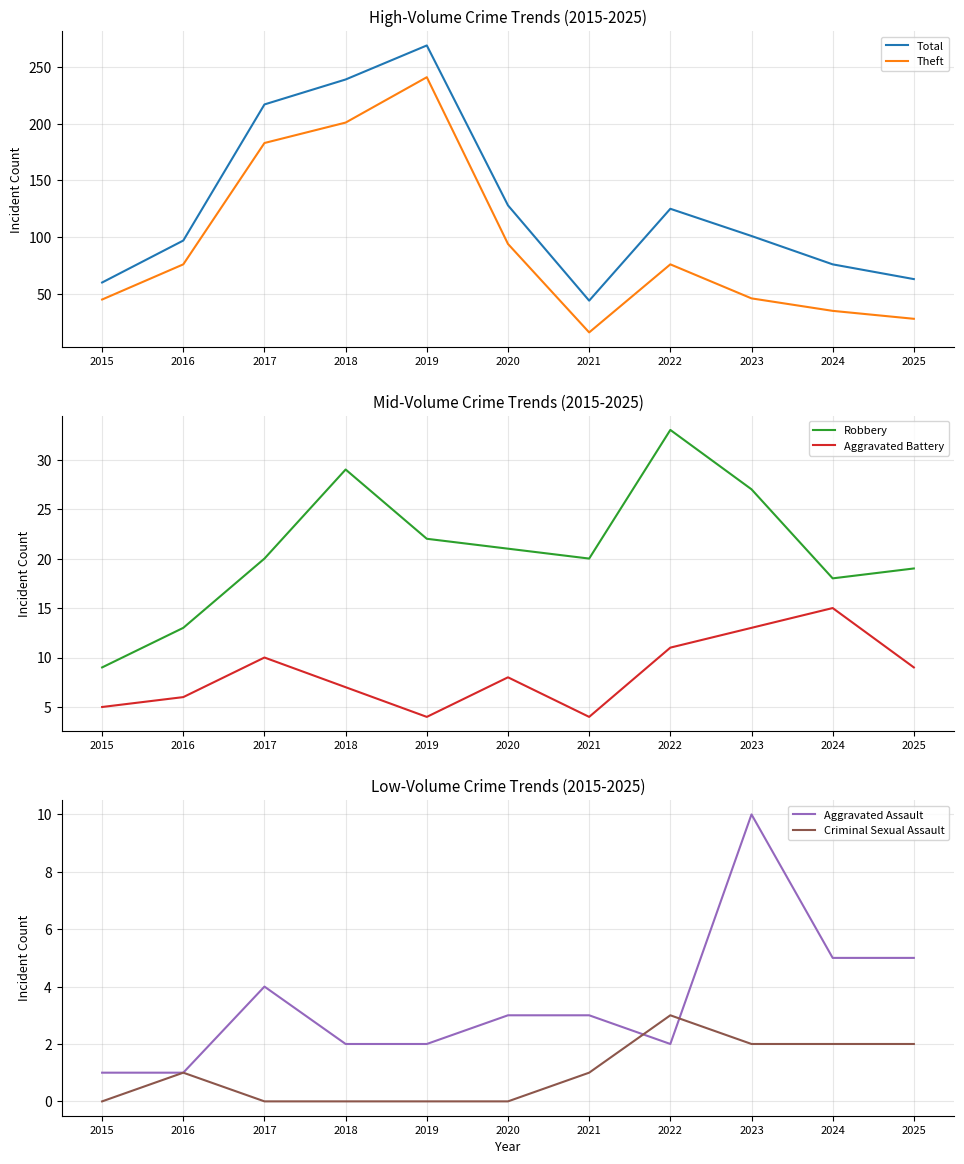

Is the value of Aggravated Assault at 2015 greater than the value of Total at 2023?

No